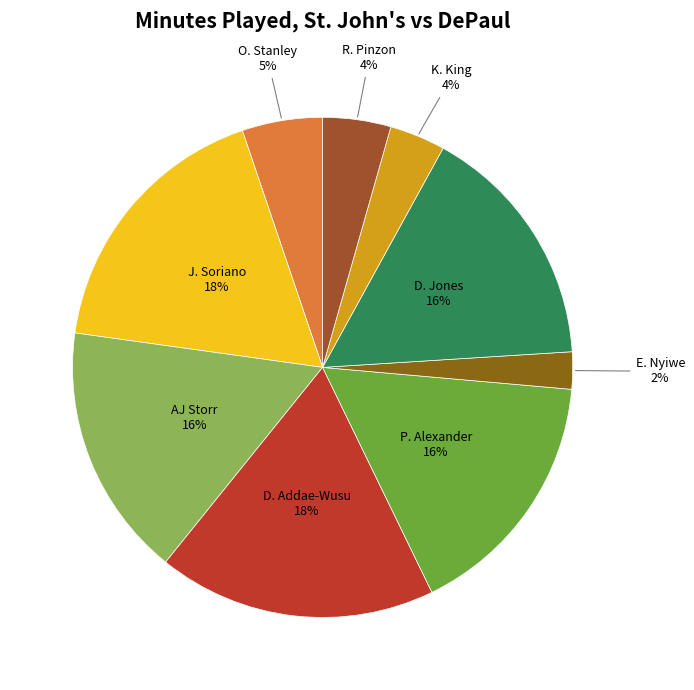

How many slices are in this pie chart?

9